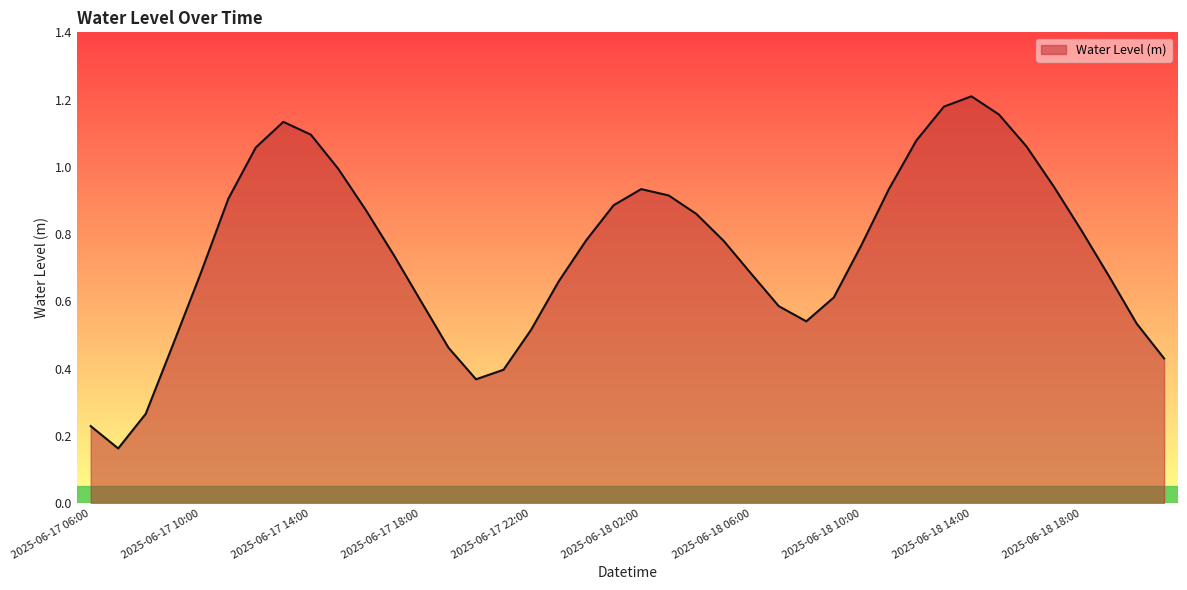

True or false: there are more than 0 points higher than both neighbors.

True